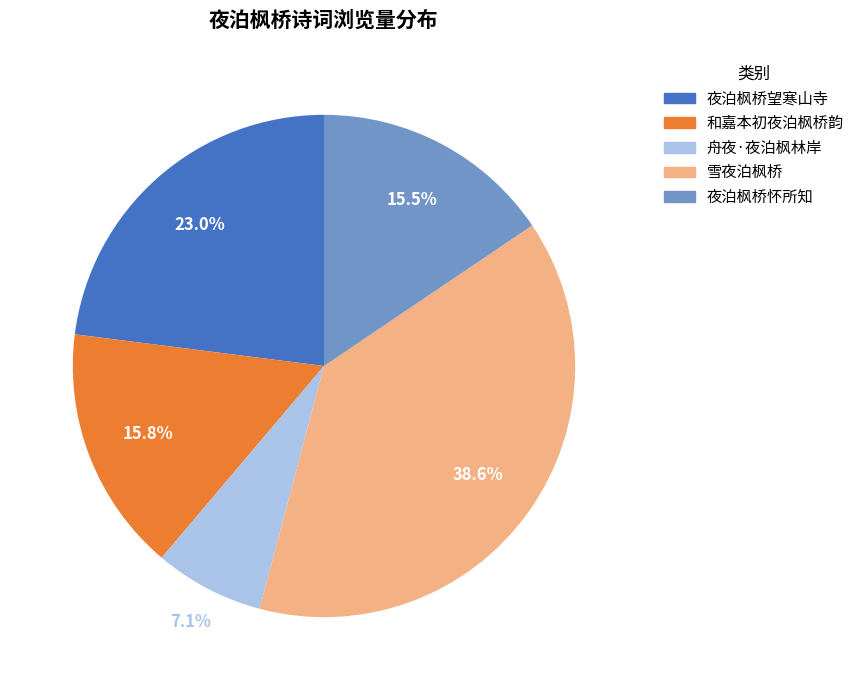

Is 舟夜·夜泊枫林岸 the majority of the pie?

No